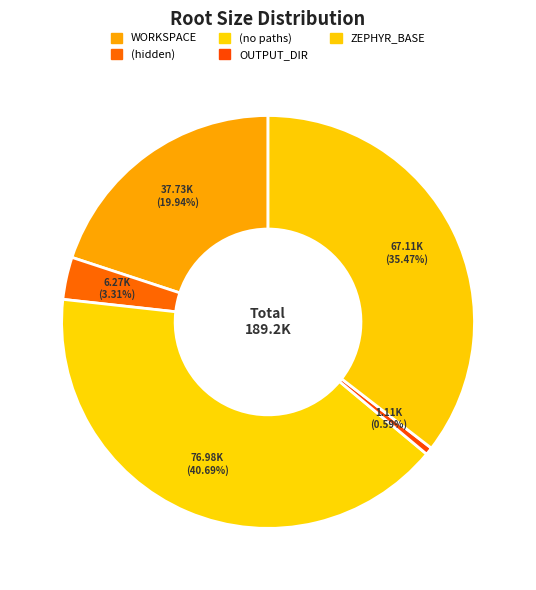

Count the number of slices in the pie.

5